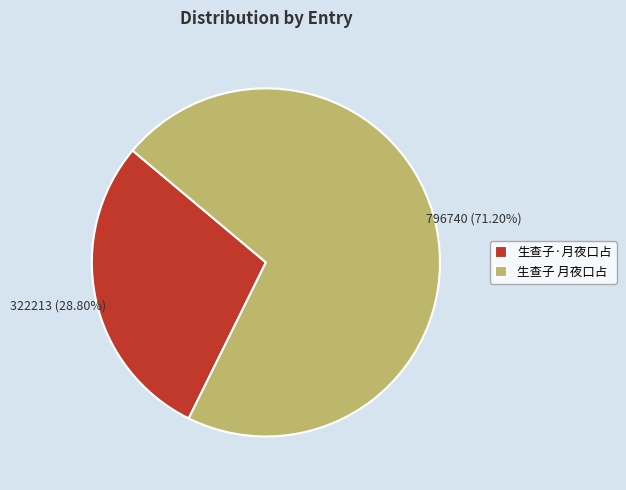

How many segments does this pie chart have?

2